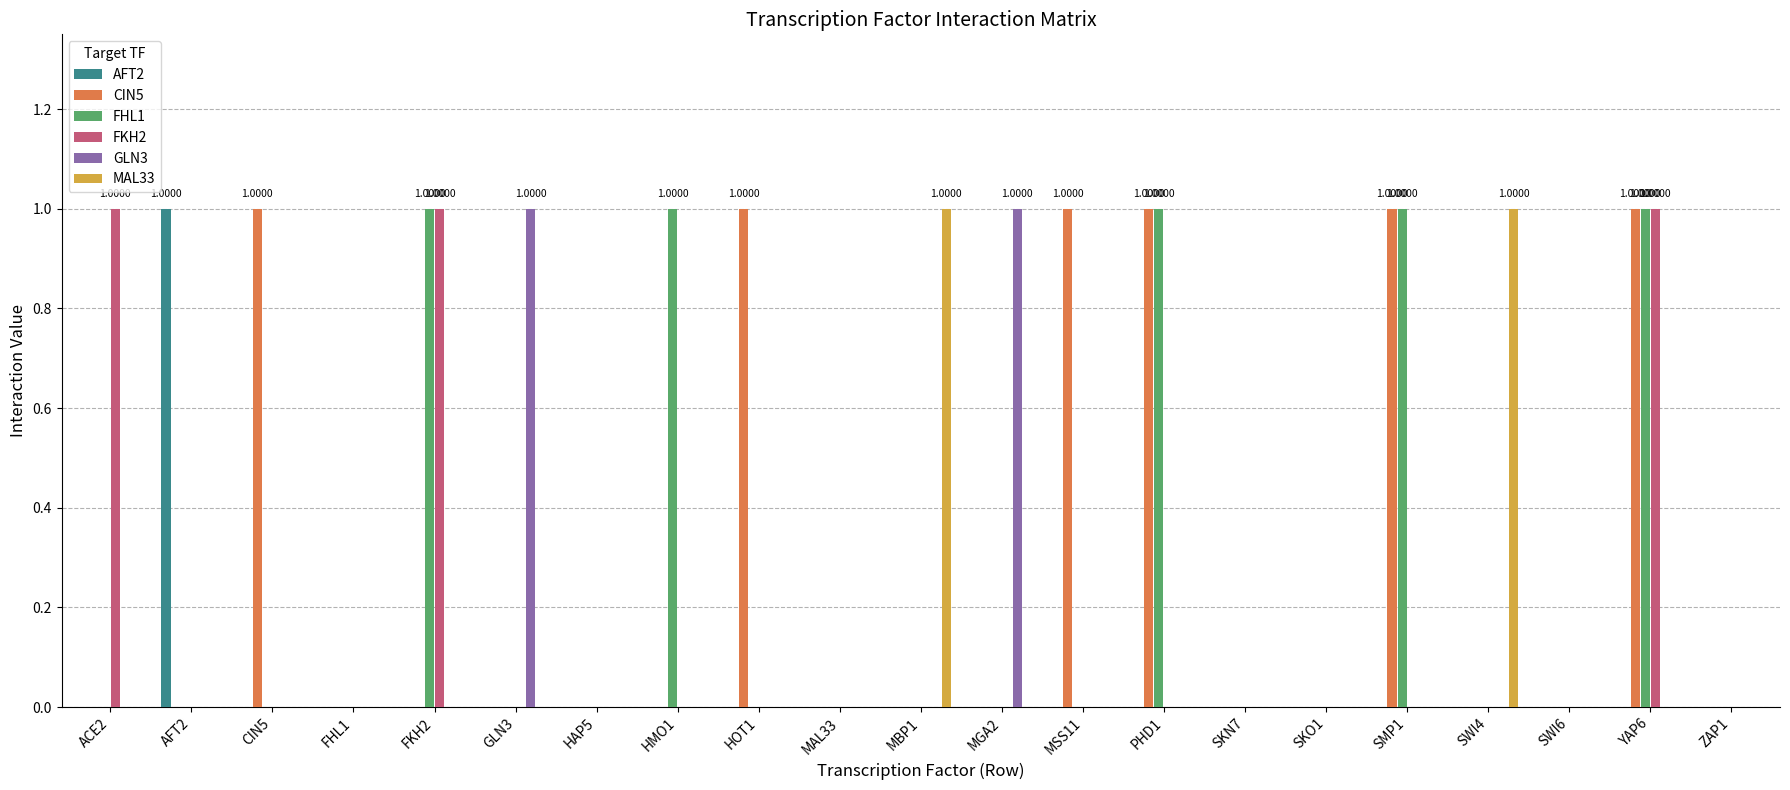

Which series changed the most between GLN3 and SWI6?

GLN3